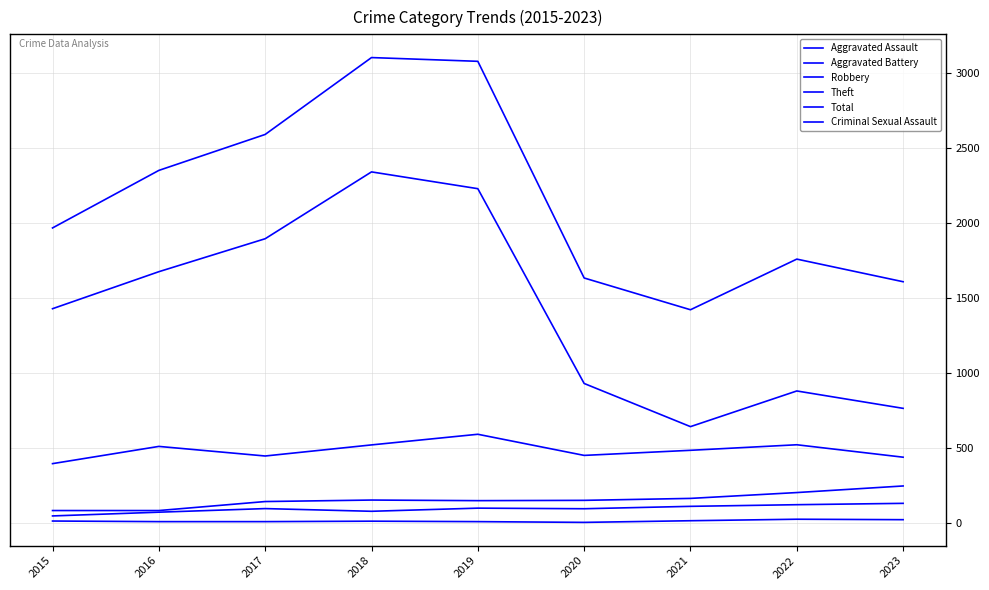

Rank the series by their maximum value, from highest to lowest.

Total, Theft, Robbery, Aggravated Battery, Aggravated Assault, Criminal Sexual Assault